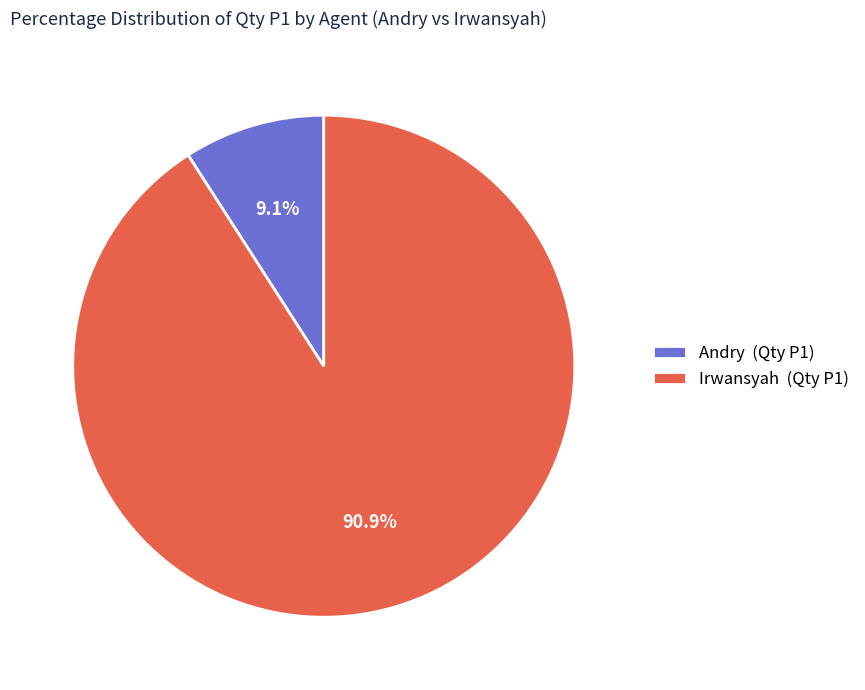

What is the total percentage of Irwansyah (Qty P1) and Andry (Qty P1)?

100.0%